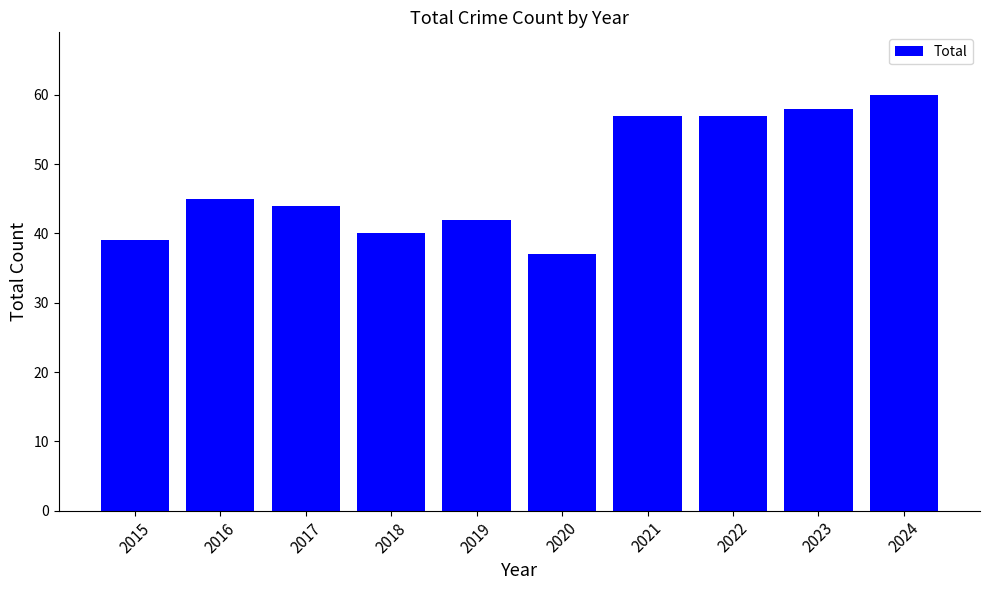

Where is the data nearest to the value 48?

2016